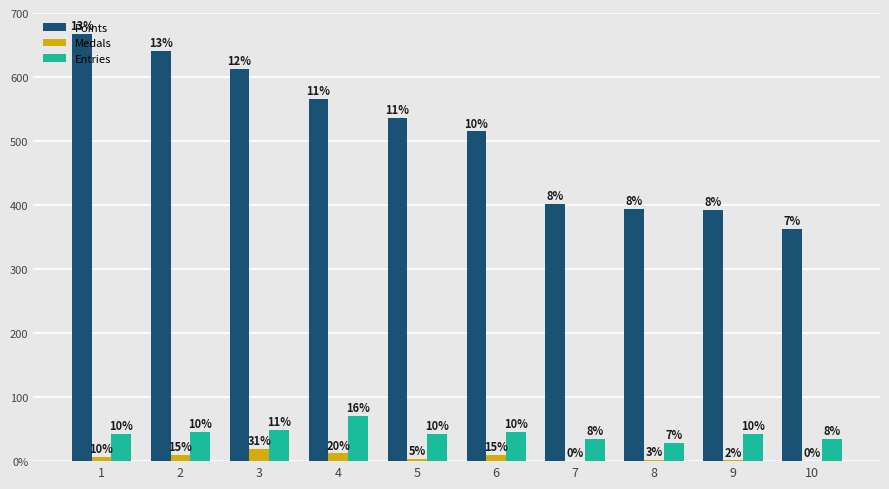

True or false: Medals has a value of 4 at 6.

False